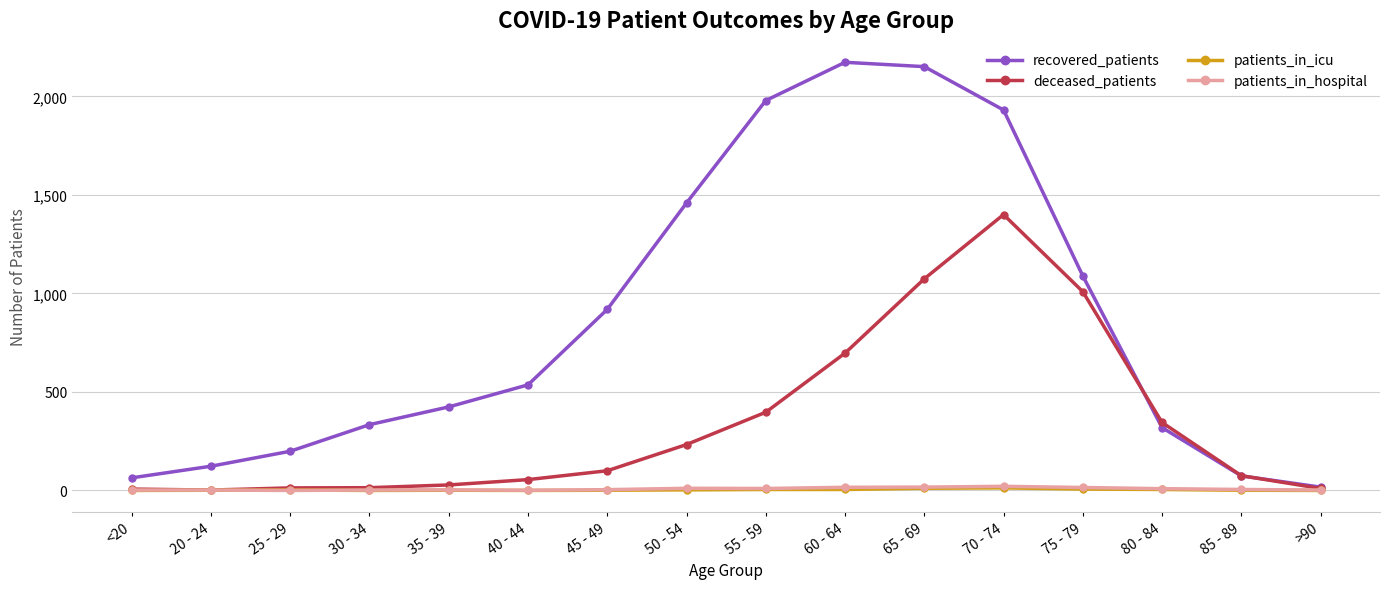

Which series has the widest spread of values?

recovered_patients